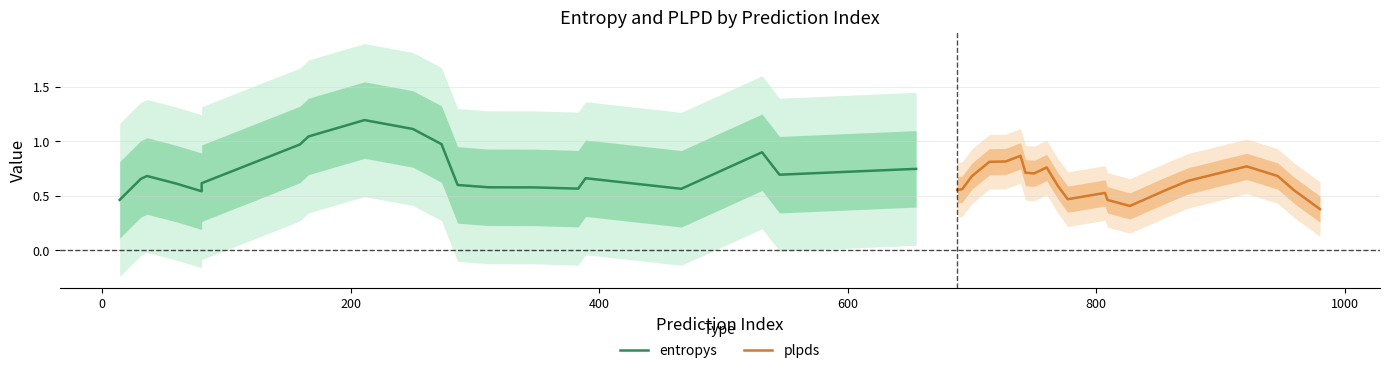

What is the difference between the maximum and minimum values in the plpds series?

0.5